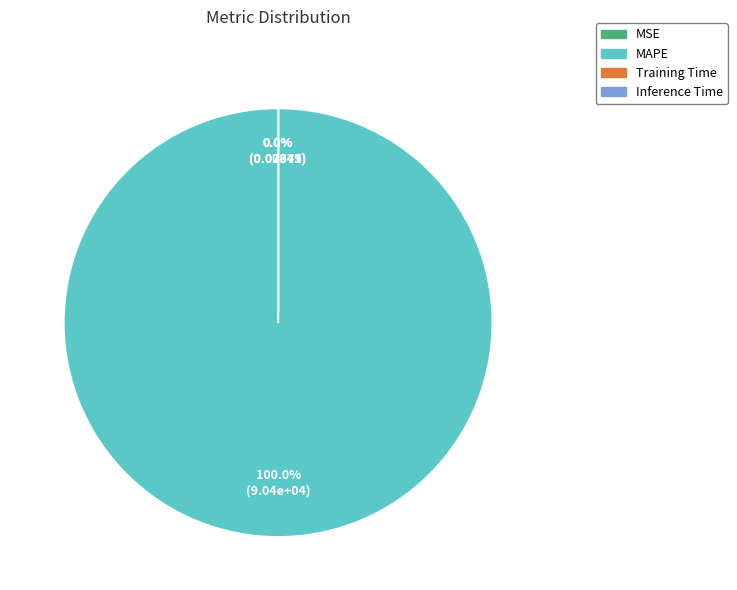

True or false: MAPE accounts for 100% of the total.

True